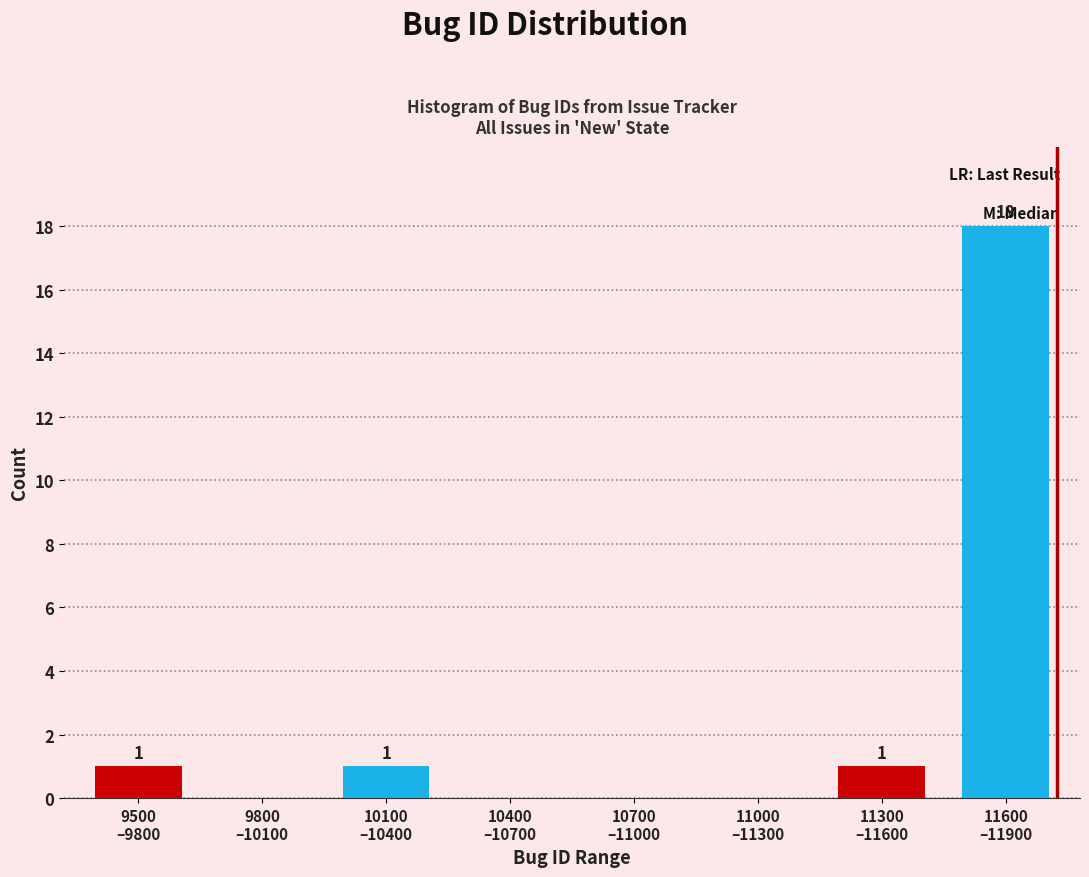

What is the greatest value displayed?

18